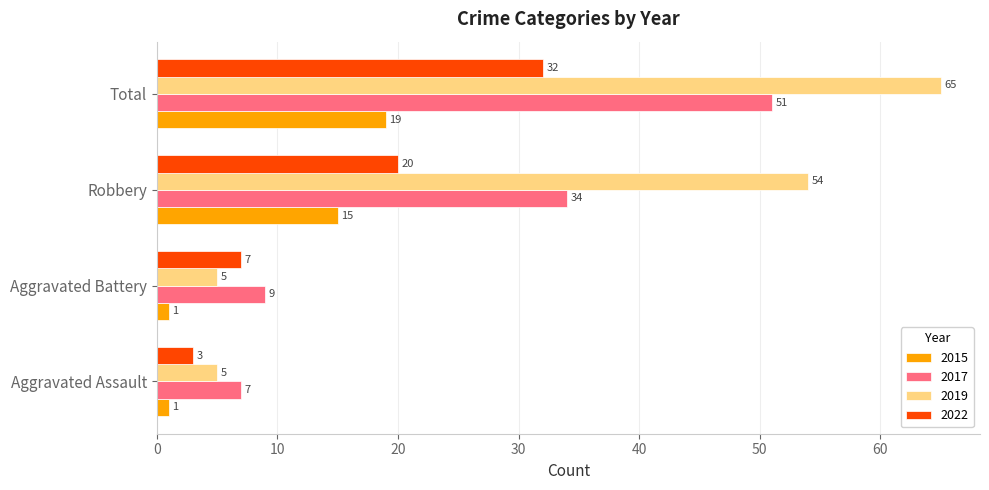

How many series are shown in this chart?

4